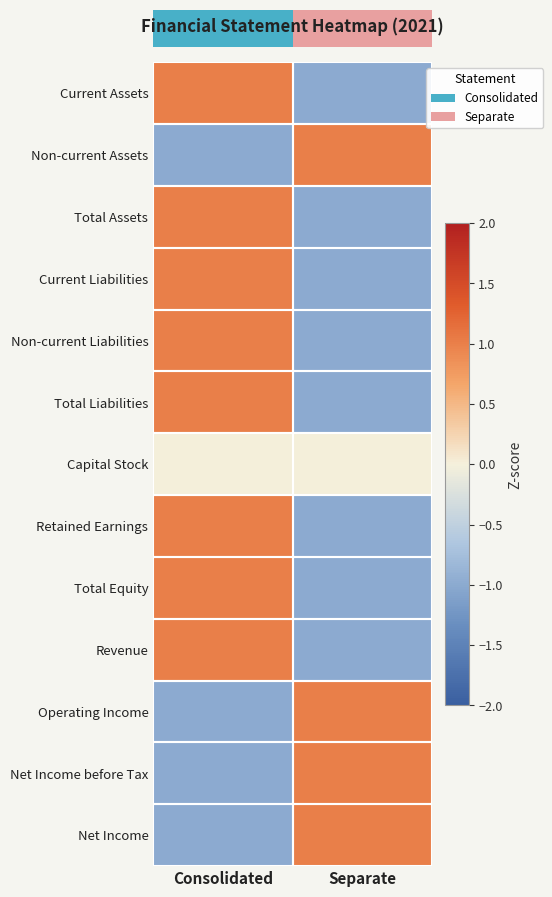

Rank the series at Separate from highest to lowest value.

Non-current Assets, Operating Income, Net Income before Tax, Net Income, Capital Stock, Current Assets, Total Assets, Current Liabilities, Non-current Liabilities, Total Liabilities, Retained Earnings, Total Equity, Revenue